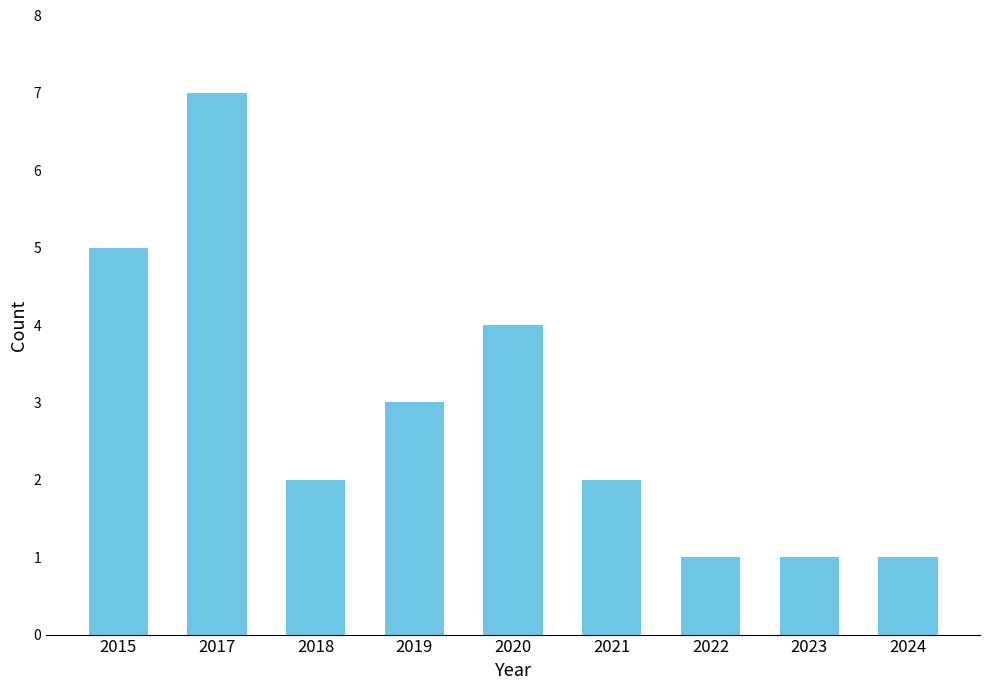

The chart shows a value of 13 at 2017. True or false?

False